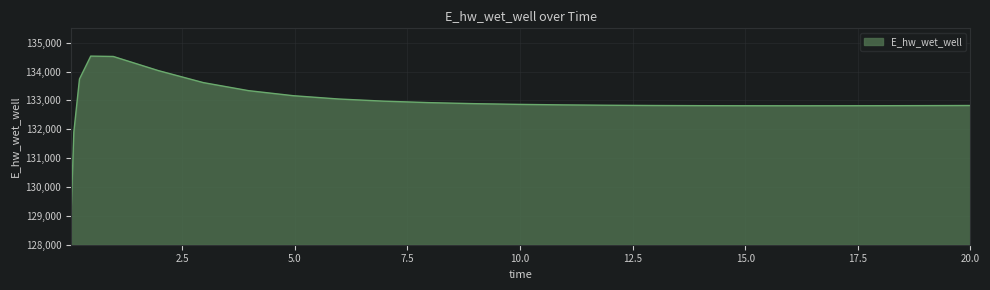

What is the greatest value displayed?

134537.5